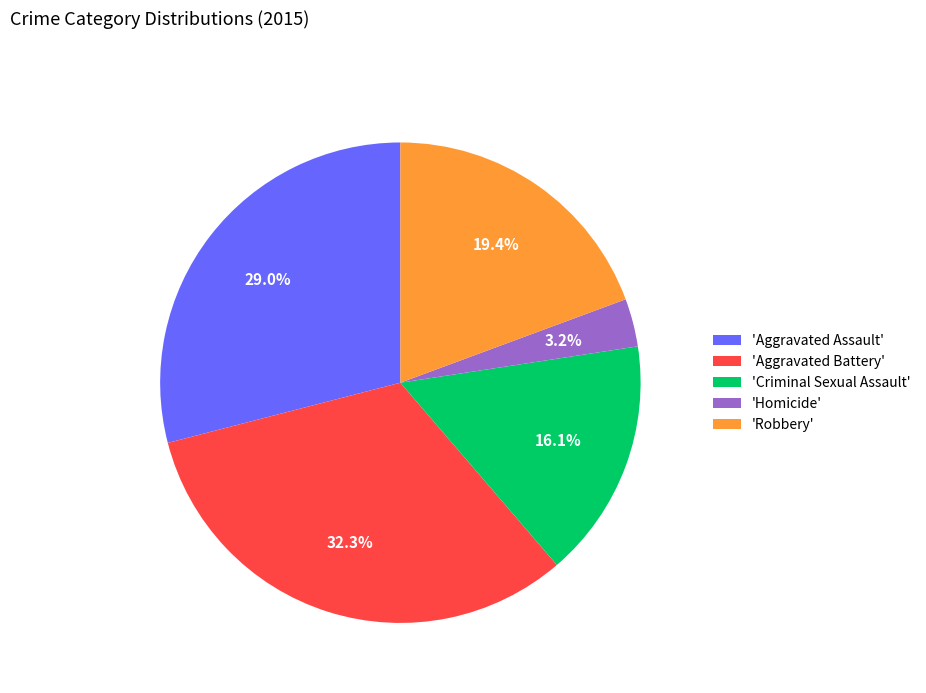

To the nearest percent, what is the average slice percentage?

20%